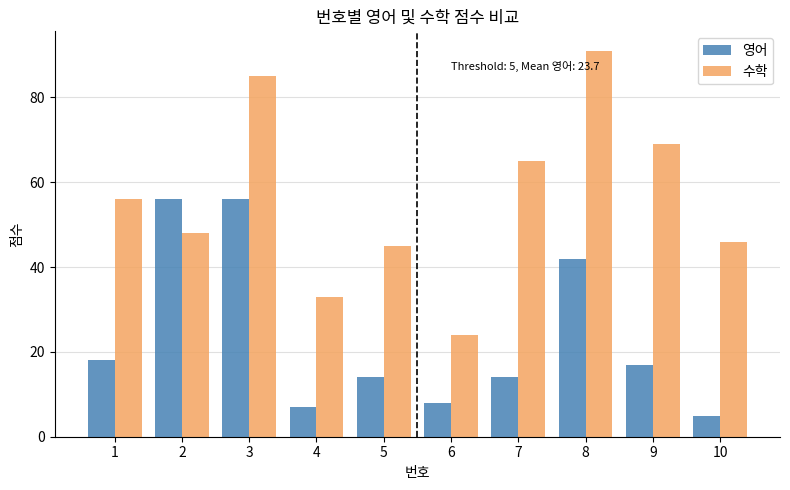

What is the value of the 영어 bar at the 9th from the left?

17